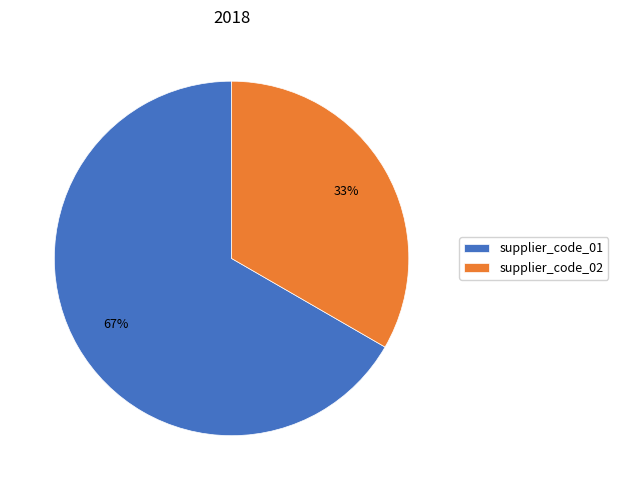

To the nearest percent, what is the combined percentage of supplier_code_02 and supplier_code_01?

100%